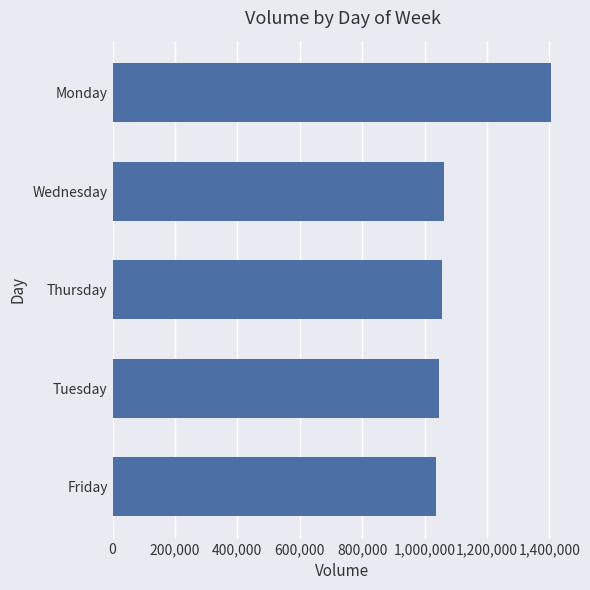

Reading top to bottom, extract all data points from this chart.

Monday=1404155	Wednesday=1063617	Thursday=1056069	Tuesday=1045912	Friday=1036293